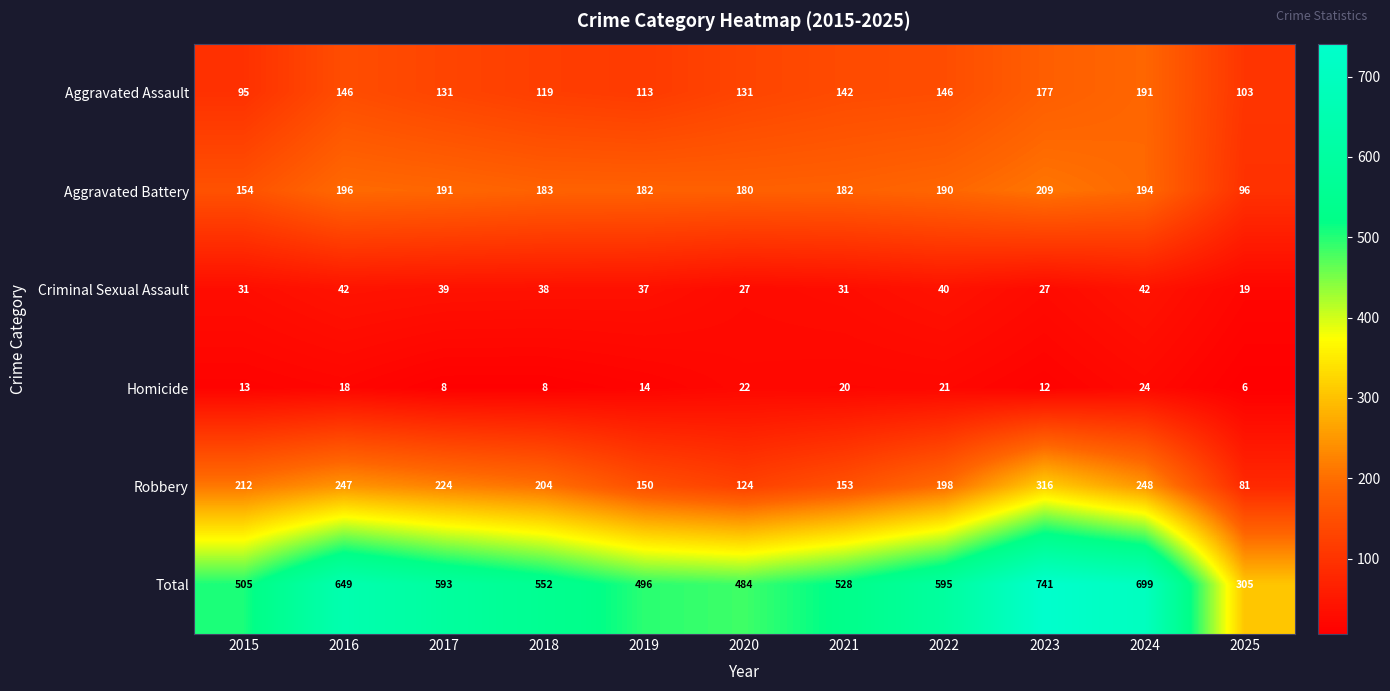

Where is Homicide nearest to the value 15?

2019